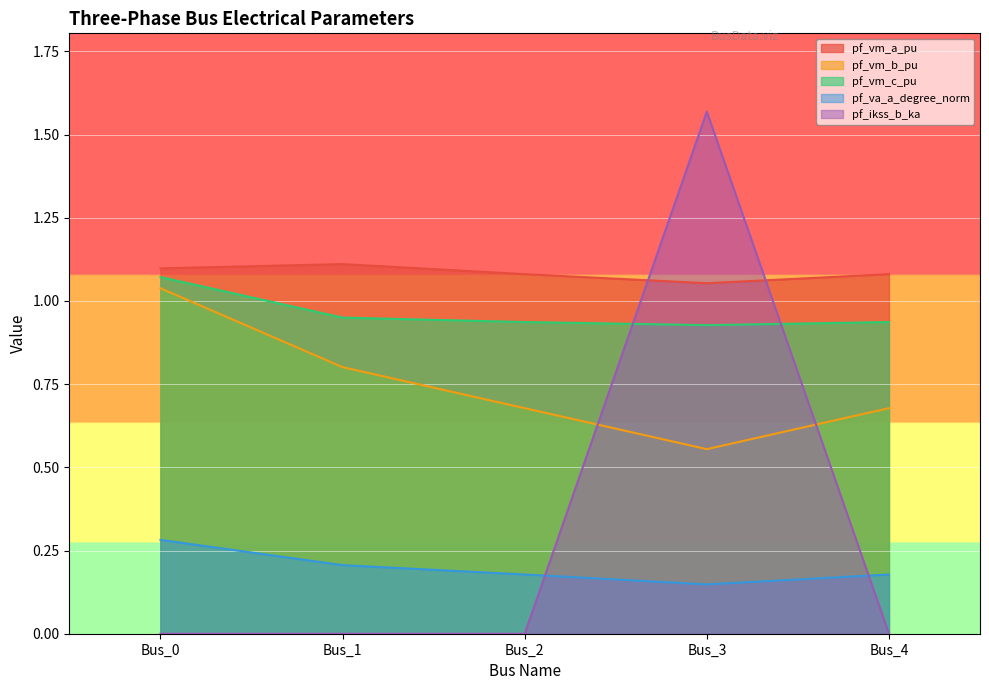

Which series has the widest spread of values?

pf_ikss_b_ka